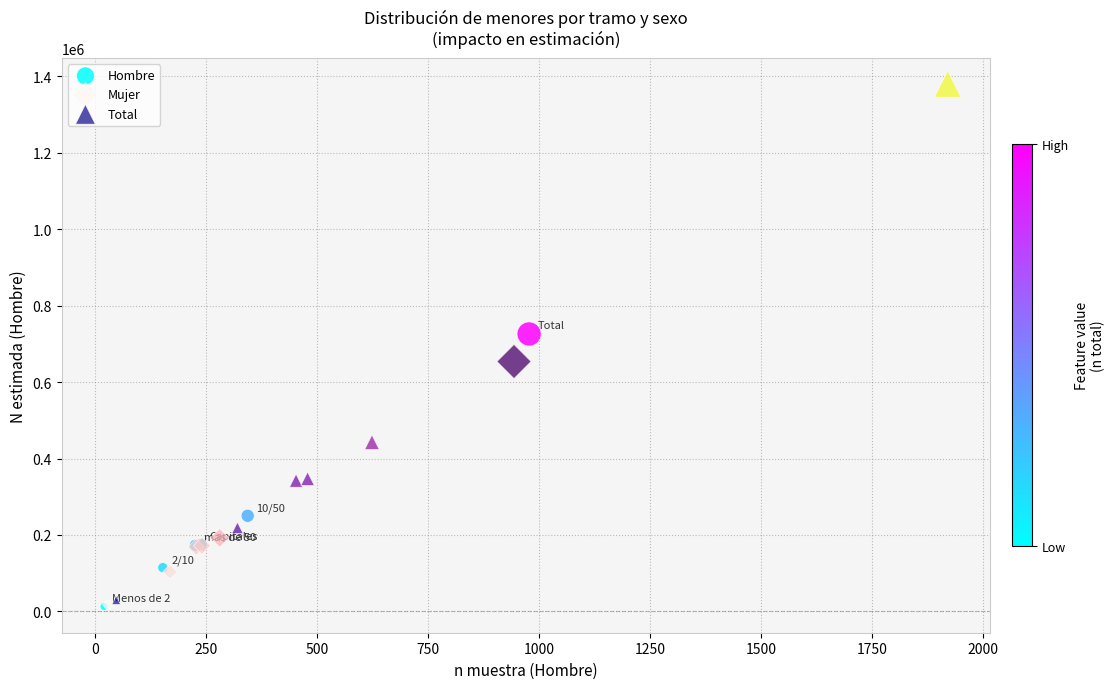

Which series contains the highest Y value?

Total